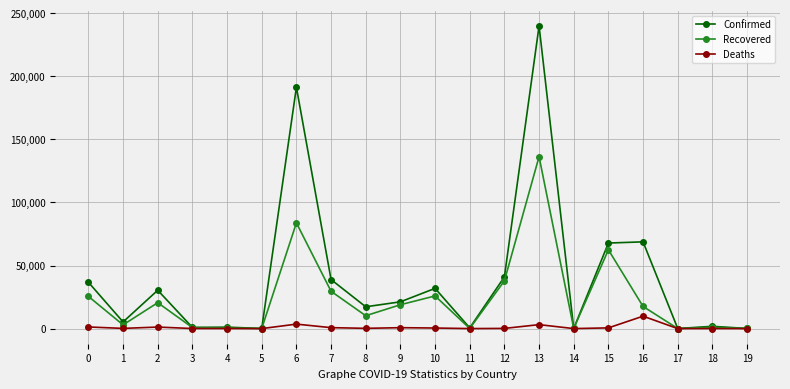

What is the lowest value of the Recovered series?

30